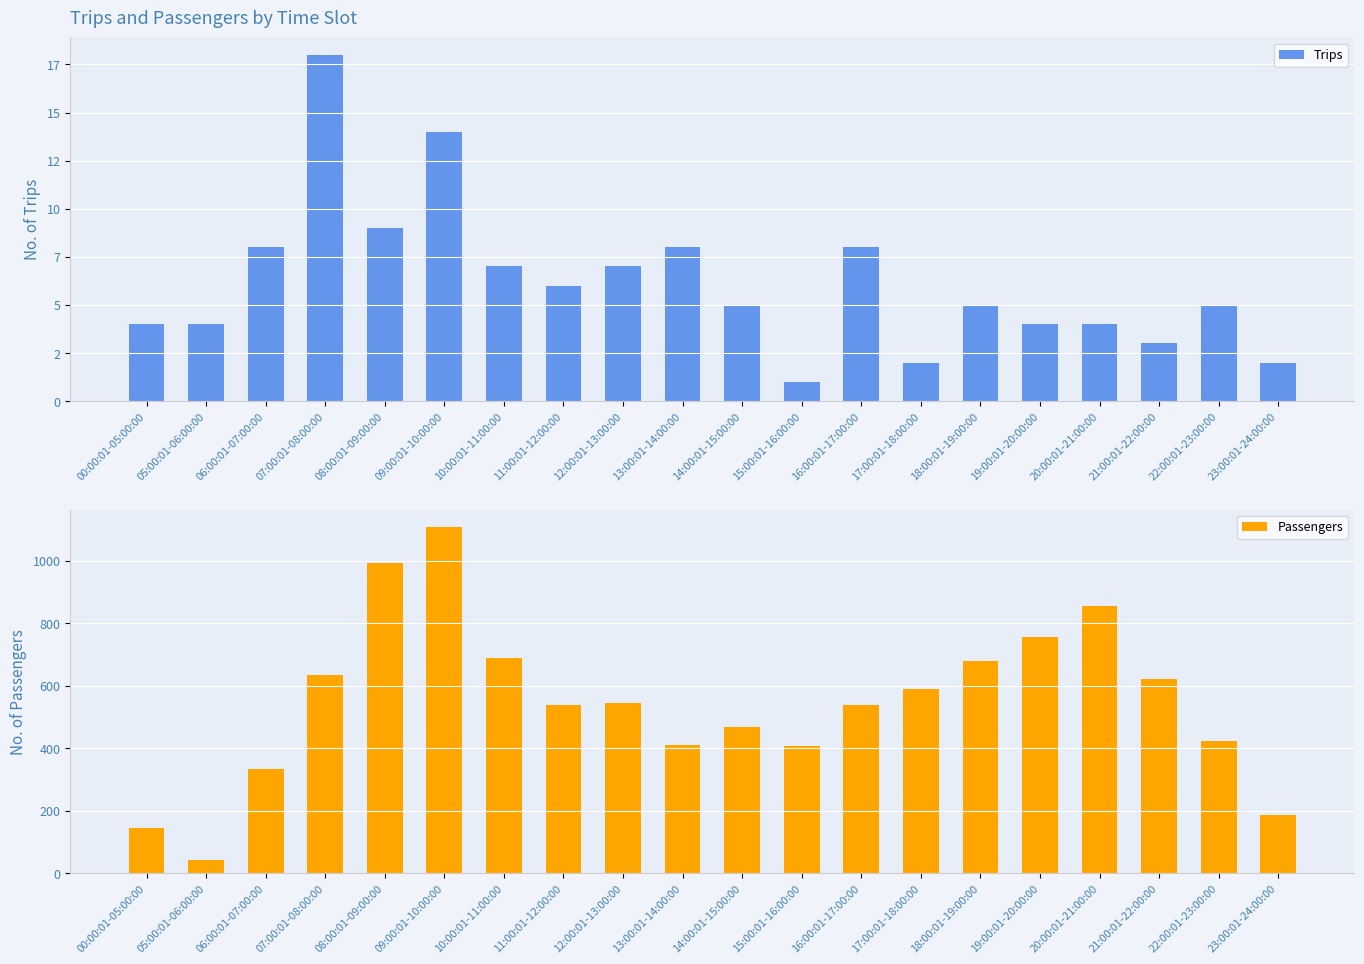

Rank the categories by Trips value from highest to lowest.

07:00:01-08:00:00, 09:00:01-10:00:00, 08:00:01-09:00:00, 06:00:01-07:00:00, 13:00:01-14:00:00, 16:00:01-17:00:00, 10:00:01-11:00:00, 12:00:01-13:00:00, 11:00:01-12:00:00, 14:00:01-15:00:00, 18:00:01-19:00:00, 22:00:01-23:00:00, 00:00:01-05:00:00, 05:00:01-06:00:00, 19:00:01-20:00:00, 20:00:01-21:00:00, 21:00:01-22:00:00, 17:00:01-18:00:00, 23:00:01-24:00:00, 15:00:01-16:00:00